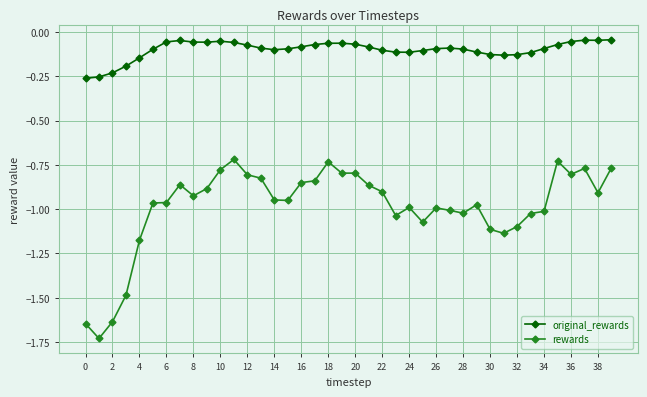

True or false: original_rewards has more than 1 points higher than both neighbors.

True